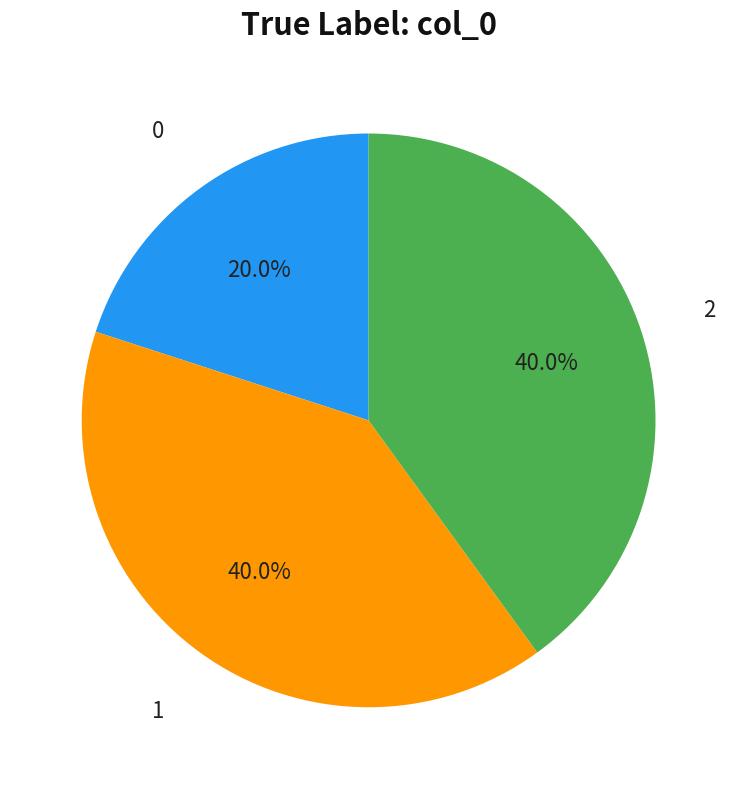

Is there any slice that represents more than half of the pie?

No